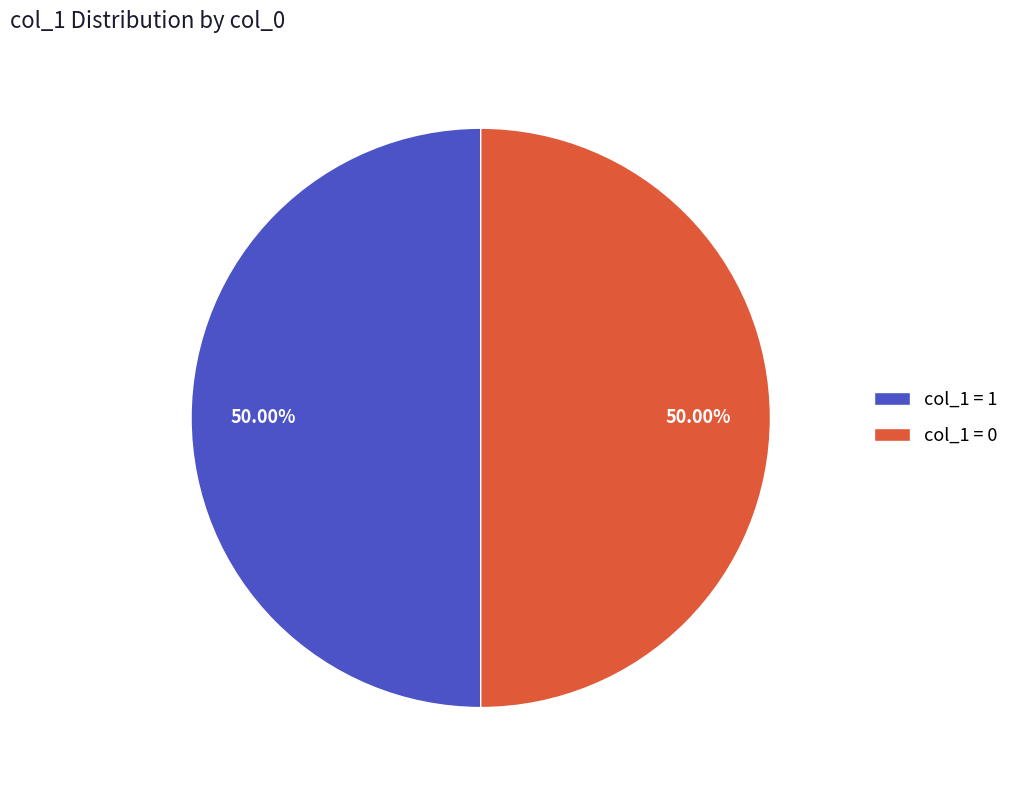

How many segments does this pie chart have?

2